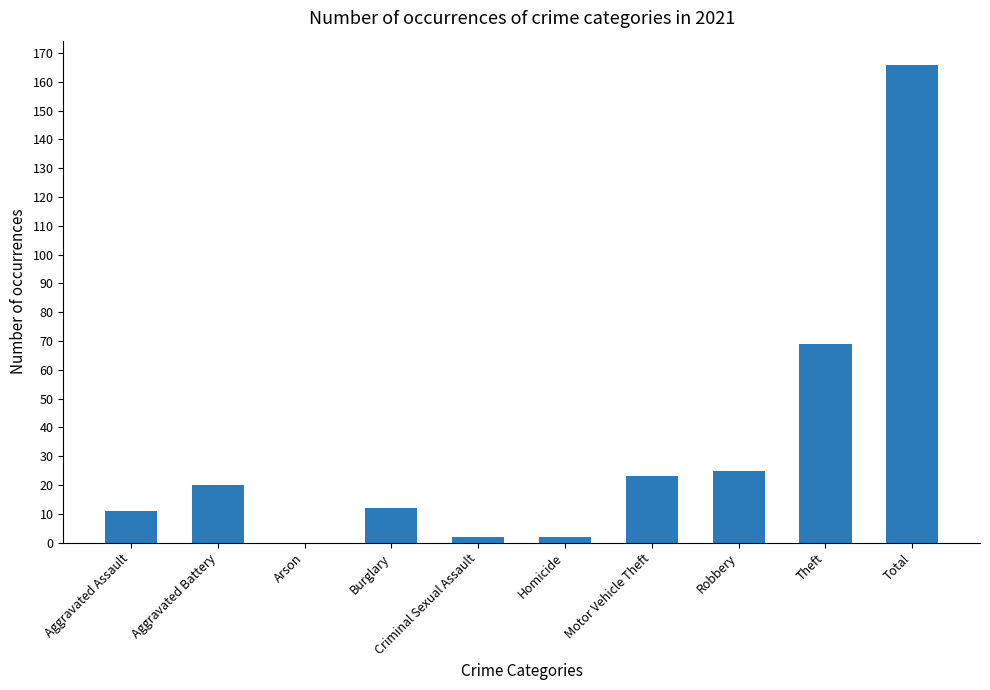

What is the average value?

33